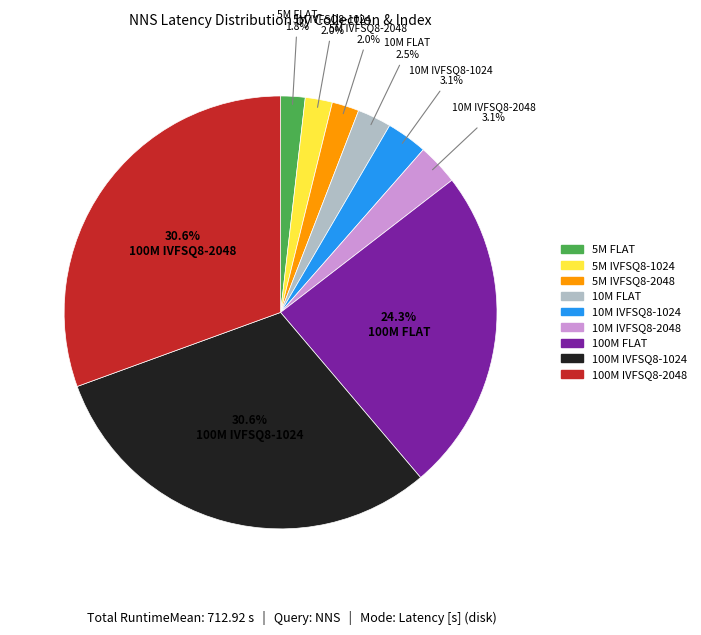

To the nearest percent, what portion does 5M IVFSQ8-1024 represent?

2%